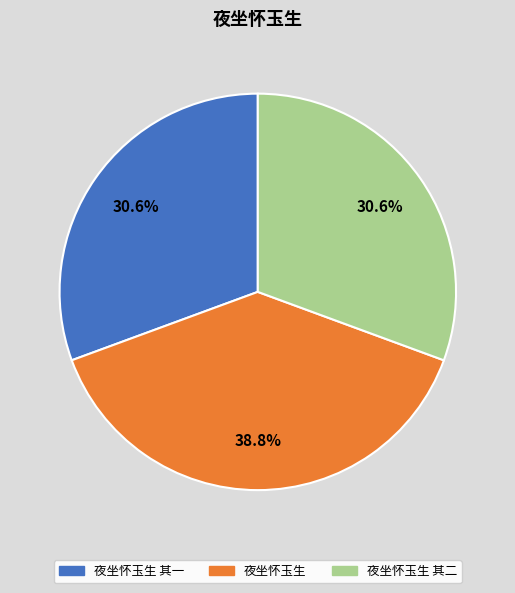

Is there any slice that represents more than half of the pie?

No